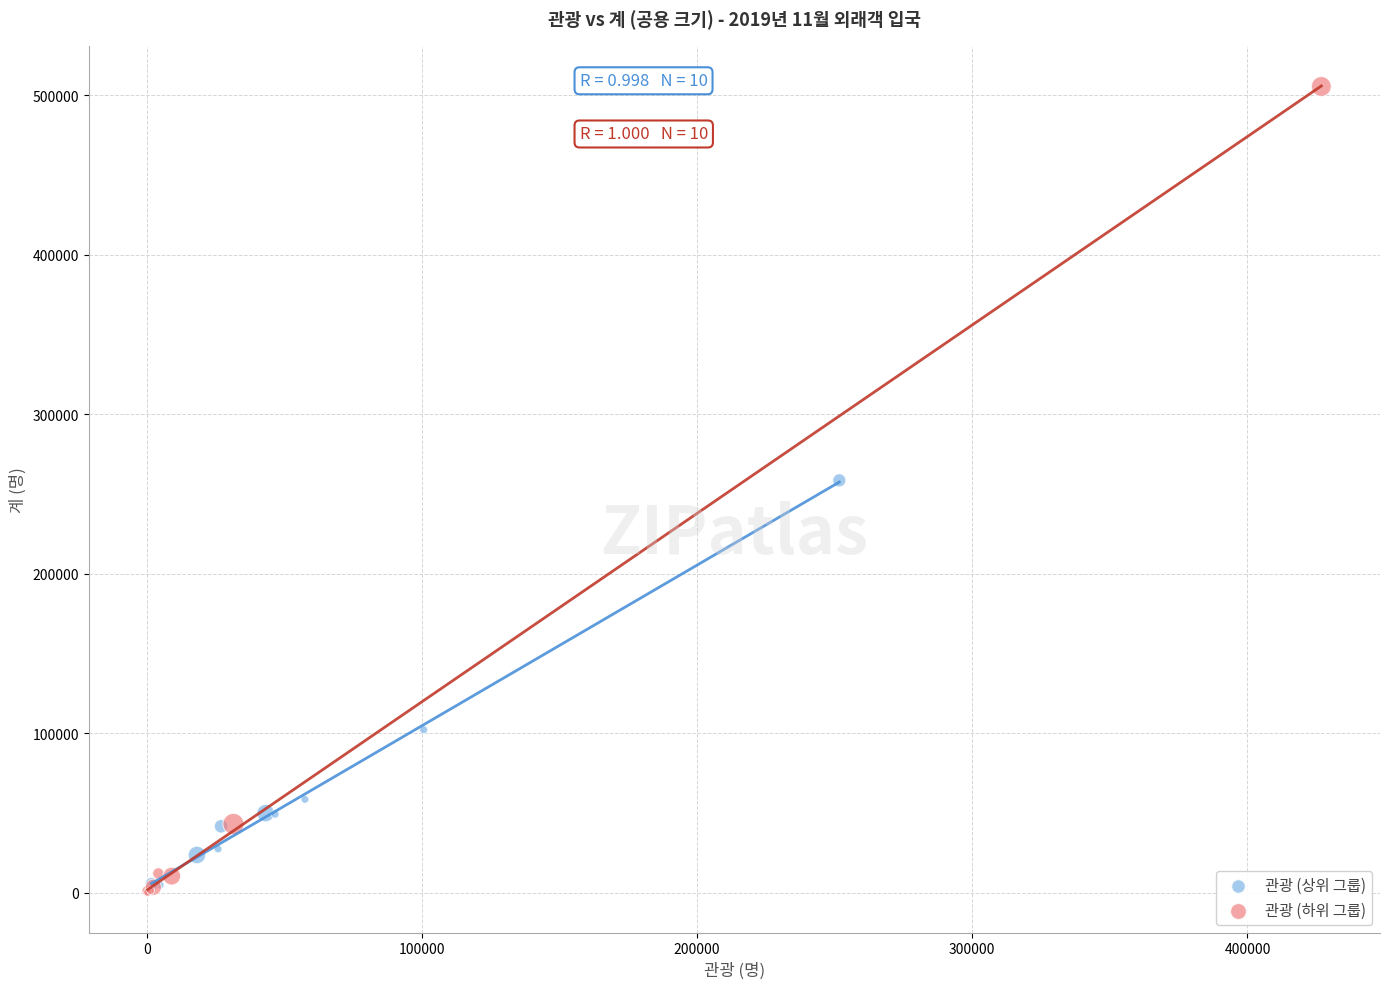

Which series has the widest spread of Y values?

관광 (하위 그룹)